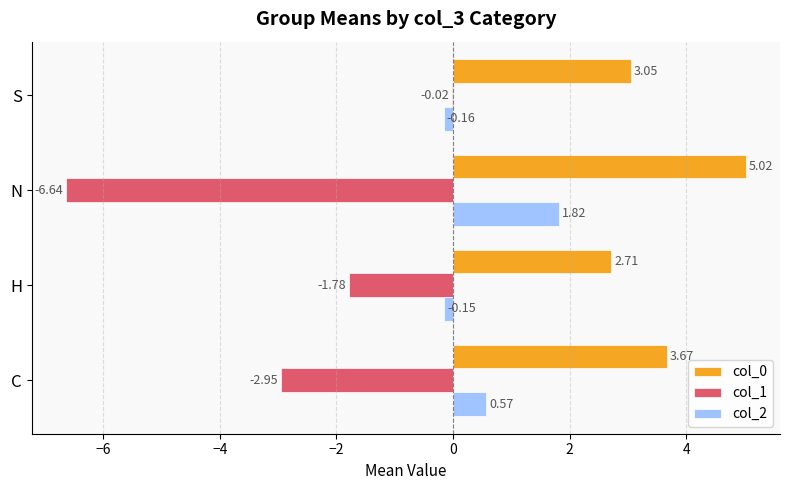

What is the sum of all col_1 values?

-11.4